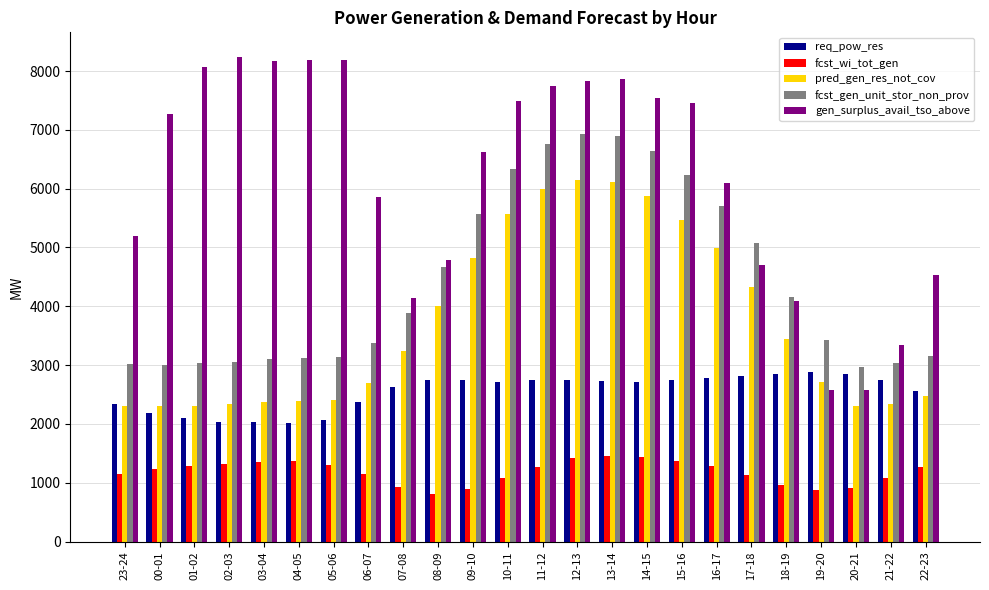

What is the difference between the gen_surplus_avail_tso_above values at 00-01 and 23-24?

2070